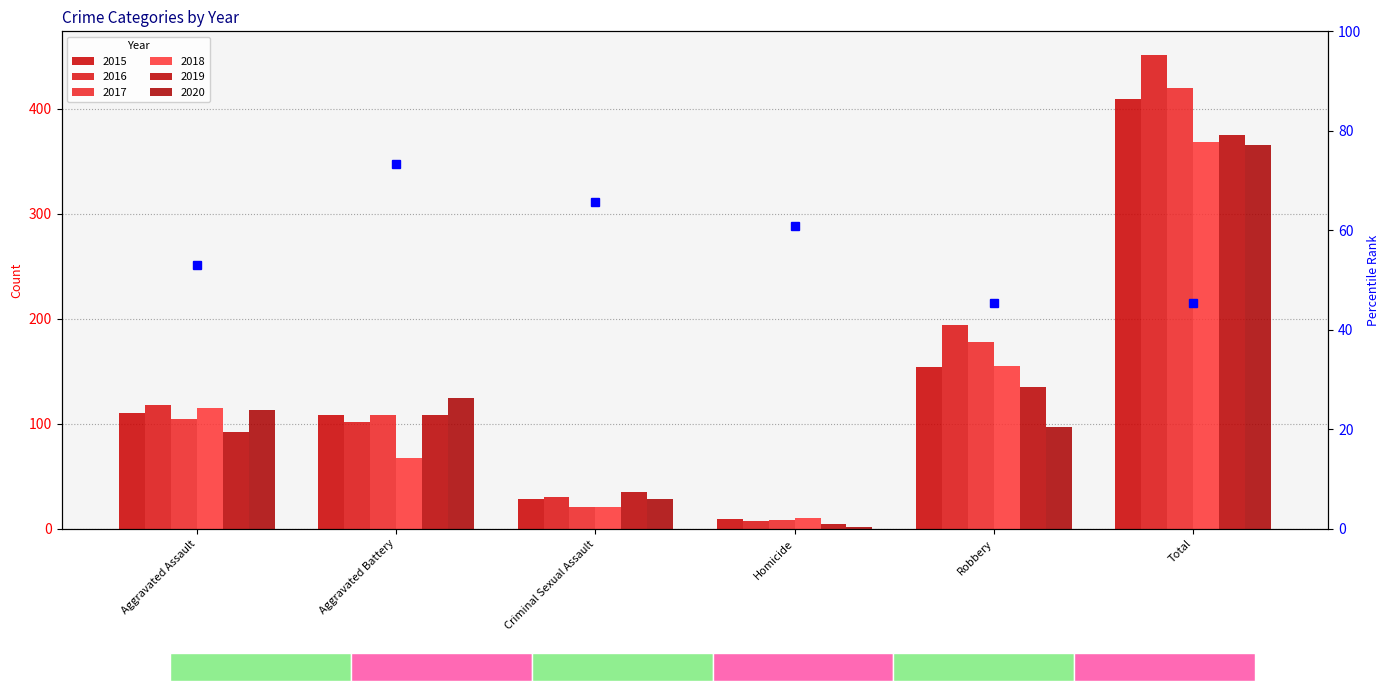

At how many categories does at least one series exceed 299?

1